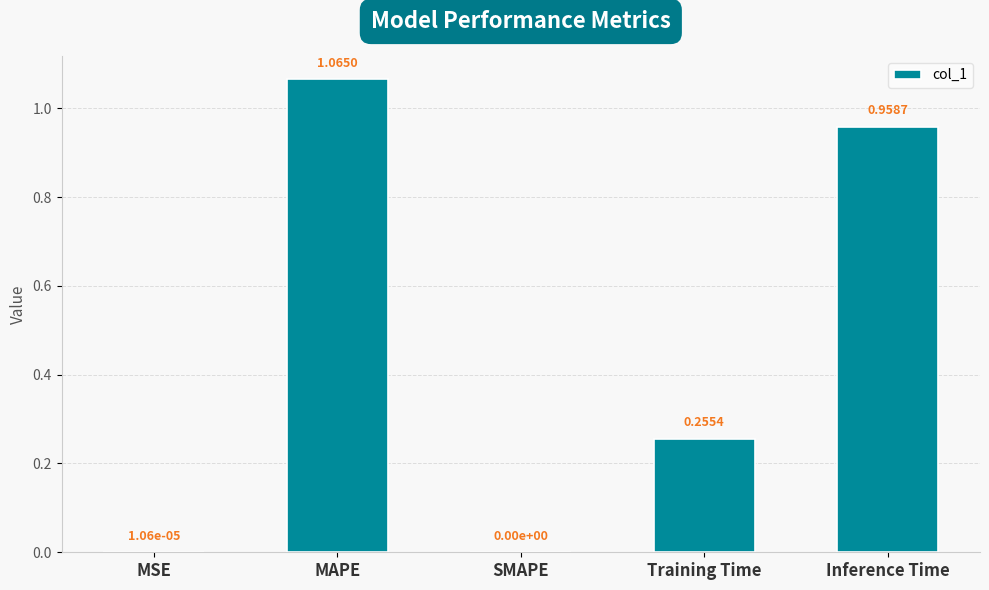

What is the sum of all values?

2.3